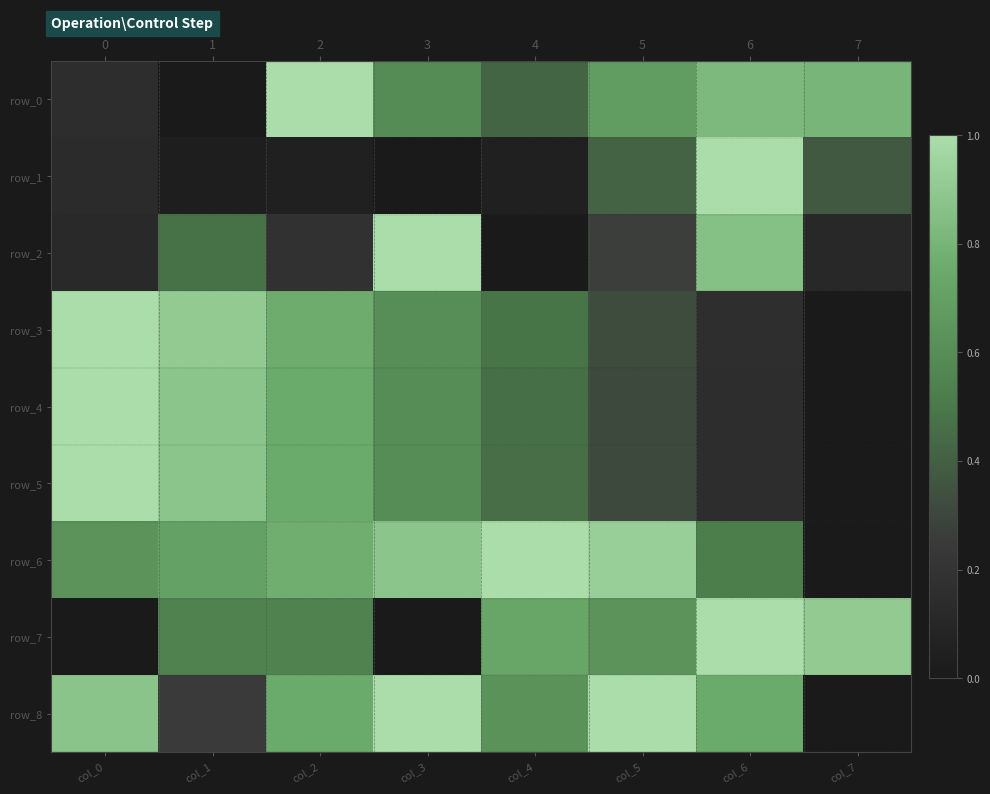

Reading left to right, what are all the values shown in this chart?

row_0: col_0=0.2	col_1=0.0	col_2=1.0	col_3=0.6	col_4=0.4	col_5=0.7	col_6=0.8	col_7=0.8
row_1: col_0=0.1	col_1=0.0	col_2=0.0	col_3=0.0	col_4=0.1	col_5=0.4	col_6=1.0	col_7=0.4
row_2: col_0=0.1	col_1=0.5	col_2=0.2	col_3=1.0	col_4=0.0	col_5=0.3	col_6=0.9	col_7=0.1
row_3: col_0=1.0	col_1=0.9	col_2=0.8	col_3=0.6	col_4=0.5	col_5=0.3	col_6=0.2	col_7=0.0
row_4: col_0=1.0	col_1=0.9	col_2=0.8	col_3=0.6	col_4=0.5	col_5=0.3	col_6=0.2	col_7=0.0
row_5: col_0=1.0	col_1=0.9	col_2=0.8	col_3=0.6	col_4=0.5	col_5=0.3	col_6=0.2	col_7=0.0
row_6: col_0=0.6	col_1=0.7	col_2=0.8	col_3=0.9	col_4=1.0	col_5=0.9	col_6=0.5	col_7=0.0
row_7: col_0=0.0	col_1=0.5	col_2=0.5	col_3=0.0	col_4=0.7	col_5=0.6	col_6=1.0	col_7=0.9
row_8: col_0=0.9	col_1=0.2	col_2=0.8	col_3=1.0	col_4=0.6	col_5=1.0	col_6=0.8	col_7=0.0